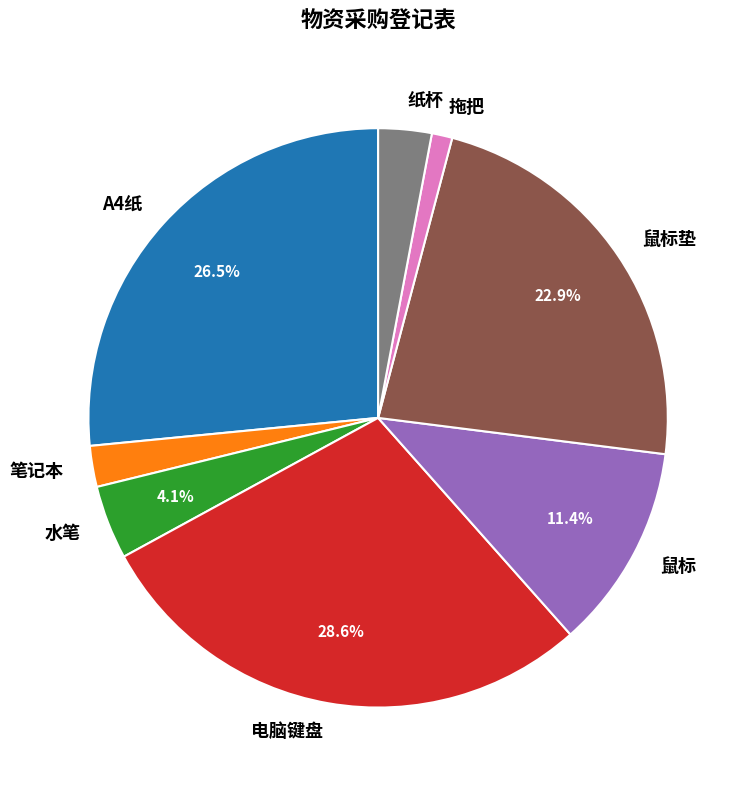

Between 水笔 and 电脑键盘, which is larger?

电脑键盘